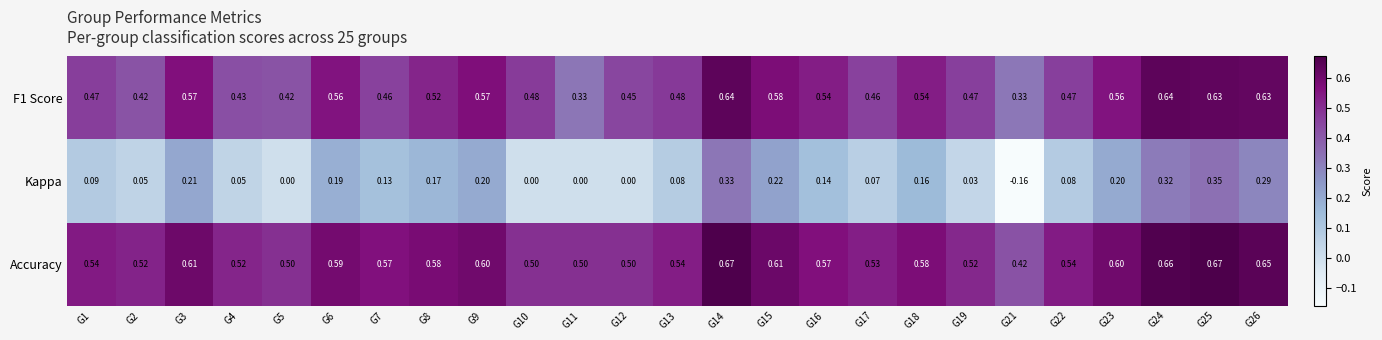

Between G1 and G8, which series saw the biggest shift?

Kappa